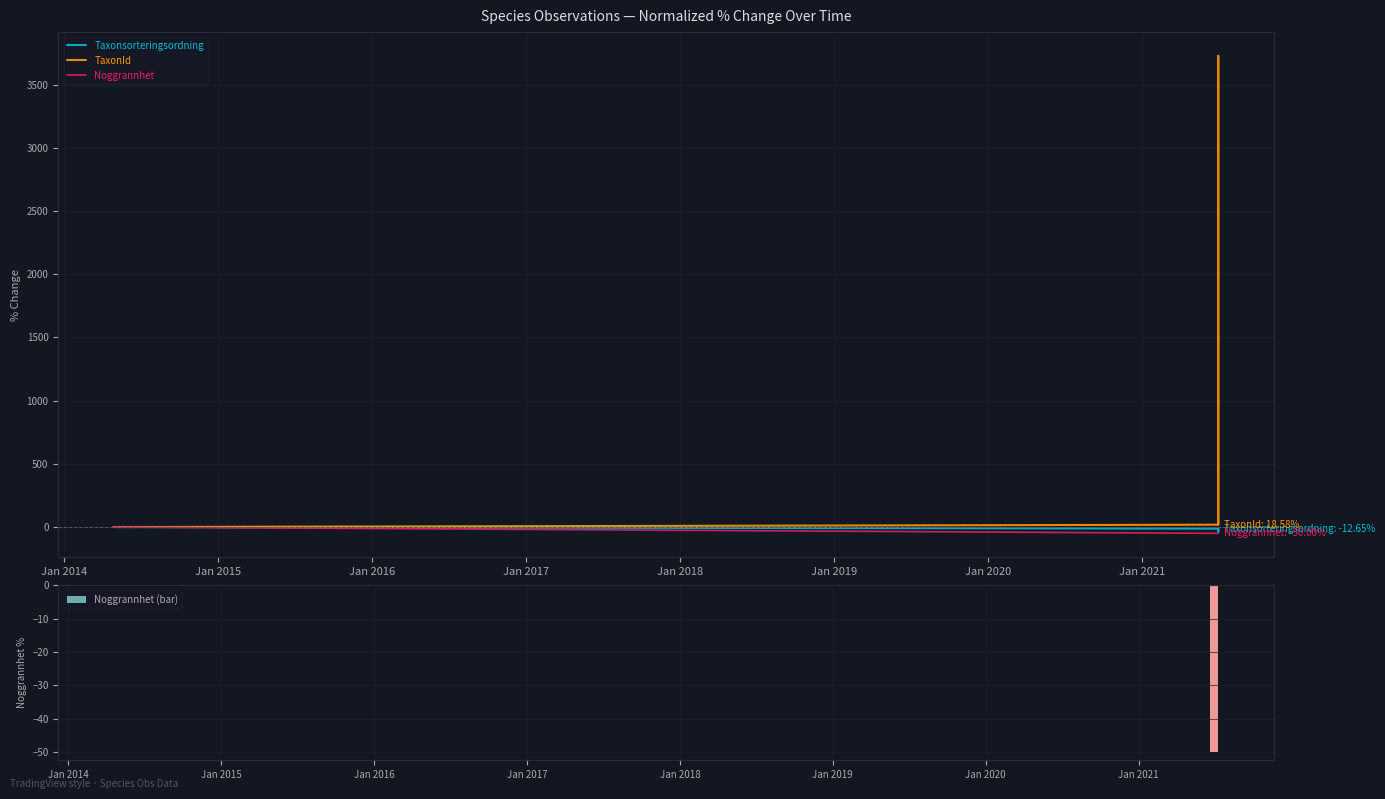

Reading right to left, what are all the values shown in this chart?

Taxonsorteringsordning: -12.7	-36.1	-12.7	0.0
TaxonId: 18.6	3726.9	18.6	0.0
Noggrannhet: -50.0	-50.0	-50.0	0.0
Noggrannhet (bar): -50.0	-50.0	-50.0	0.0